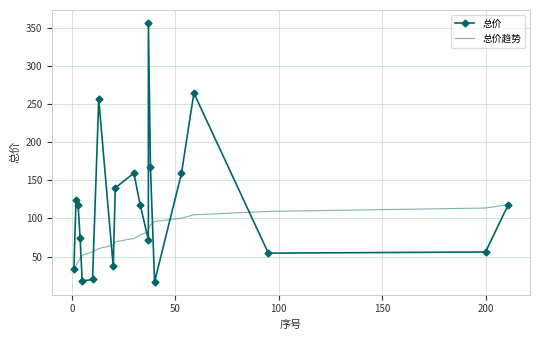

Which series has the largest range (max minus min)?

总价